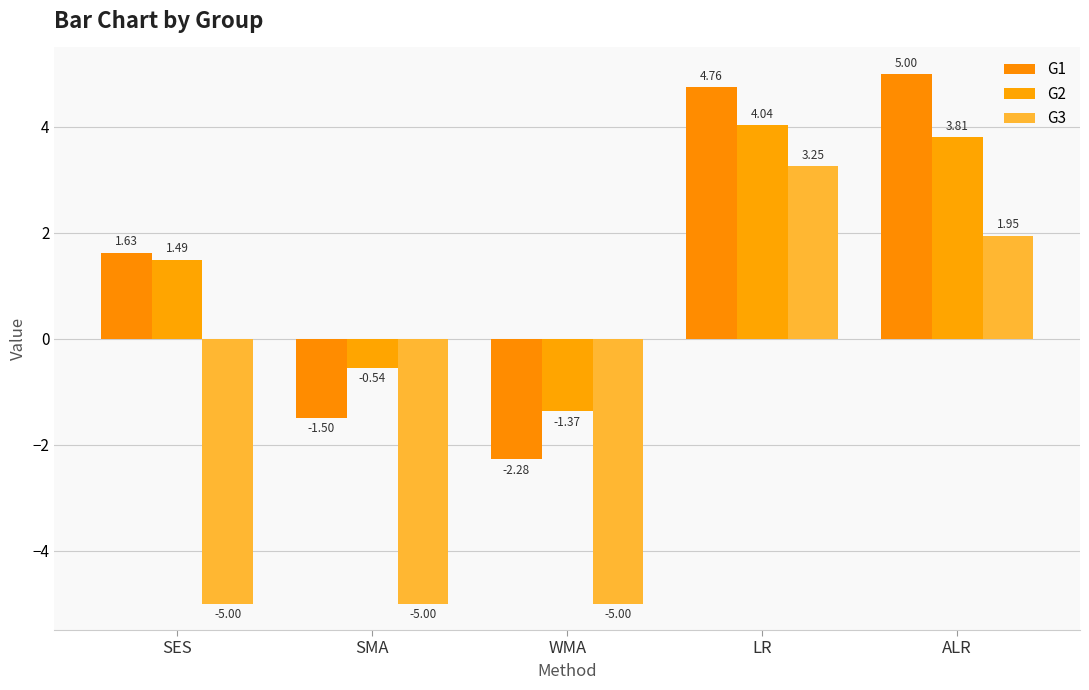

How many data points in G3 are above -5?

2